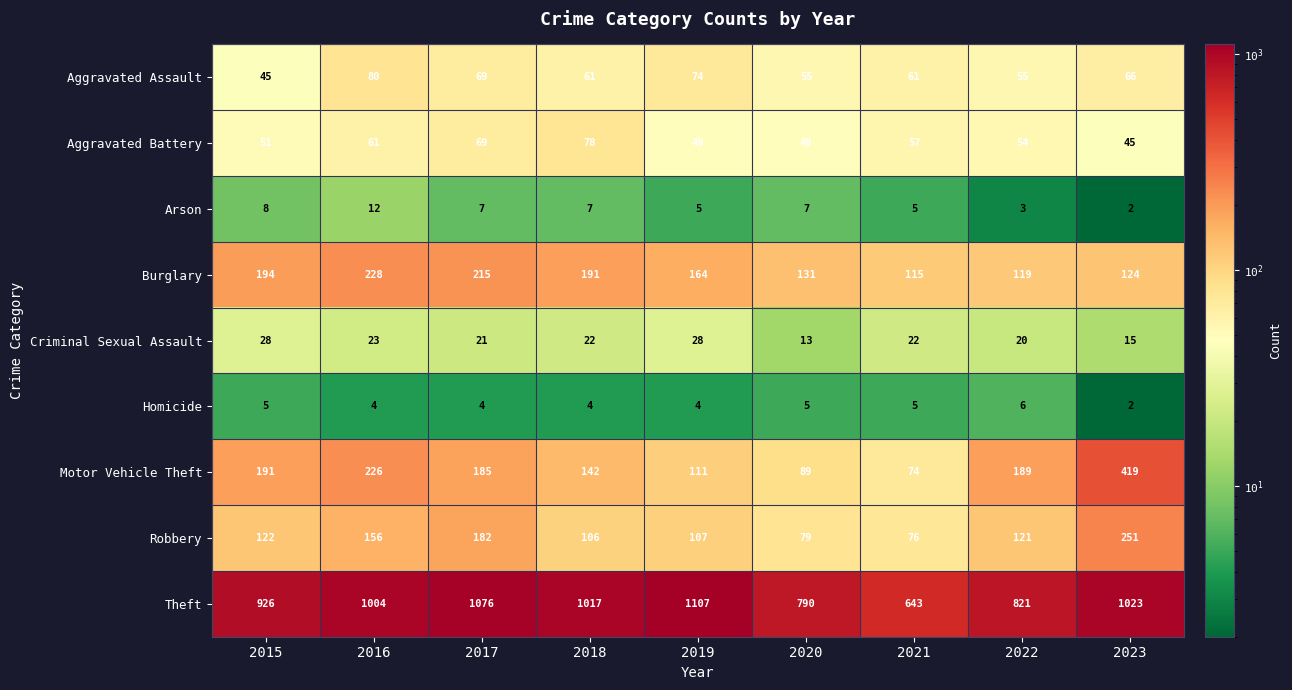

The Robbery series shows 251 at 2023. True or false?

True